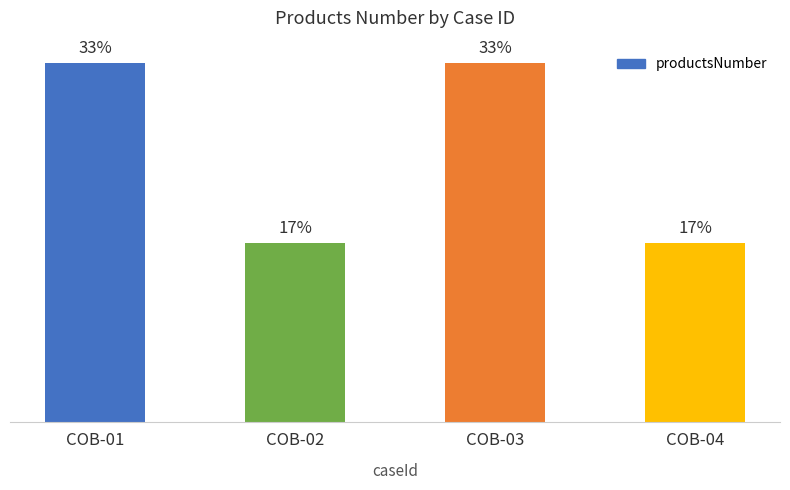

Rank the categories by value from lowest to highest.

COB-02, COB-04, COB-01, COB-03